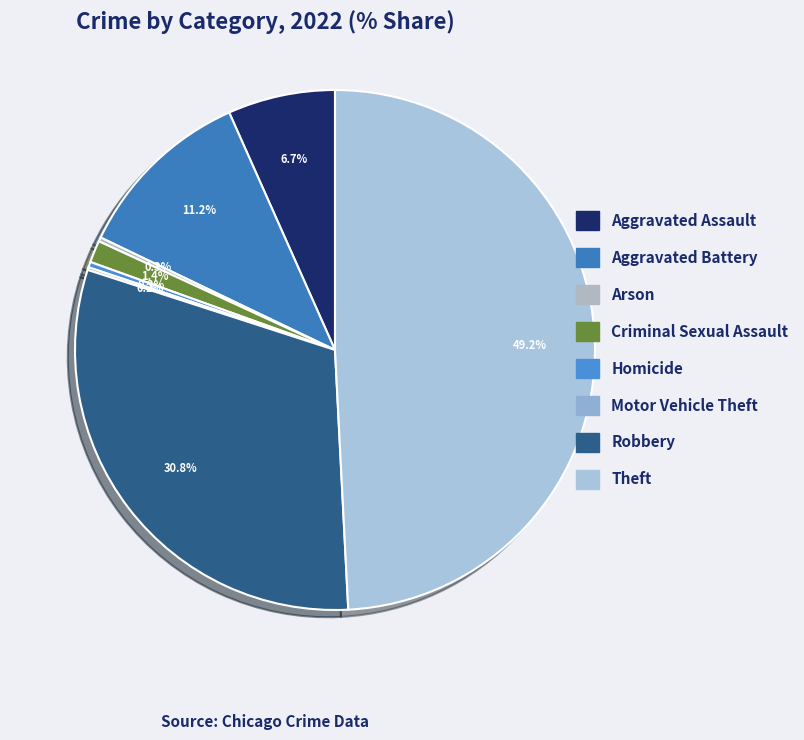

Is there a majority slice in this chart?

No